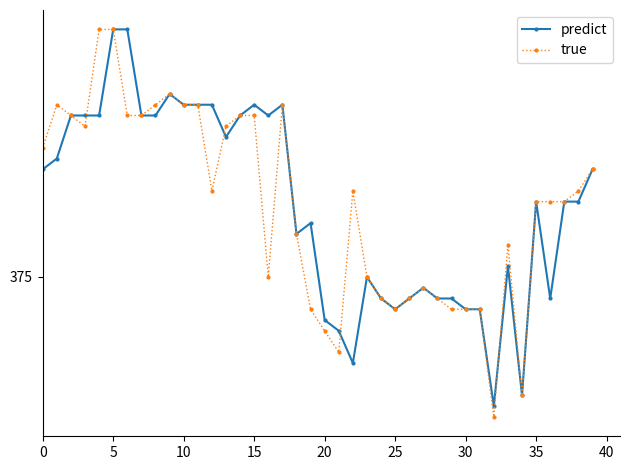

What are all the series names shown in the legend?

predict, true